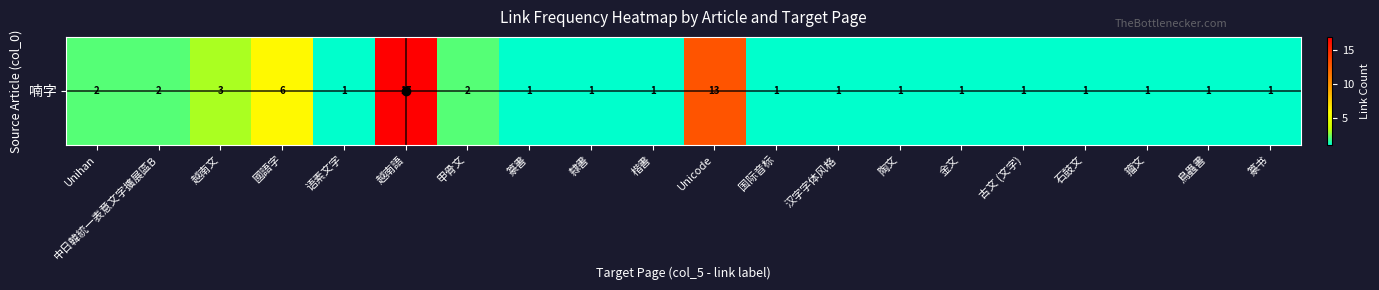

What is the approximate value at Unicode, to the nearest 10?

10